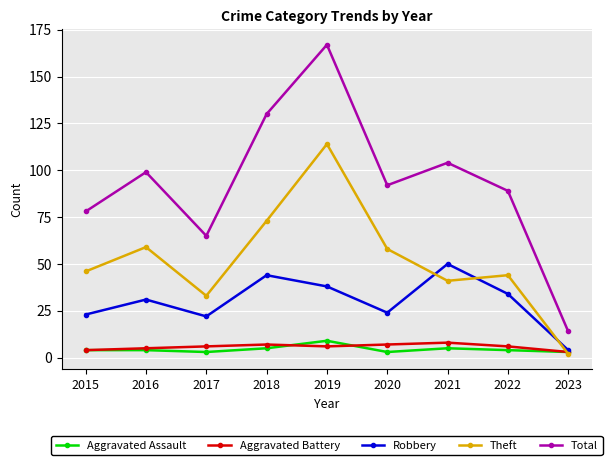

What is the value of the Robbery point at the 9th from the left?

4